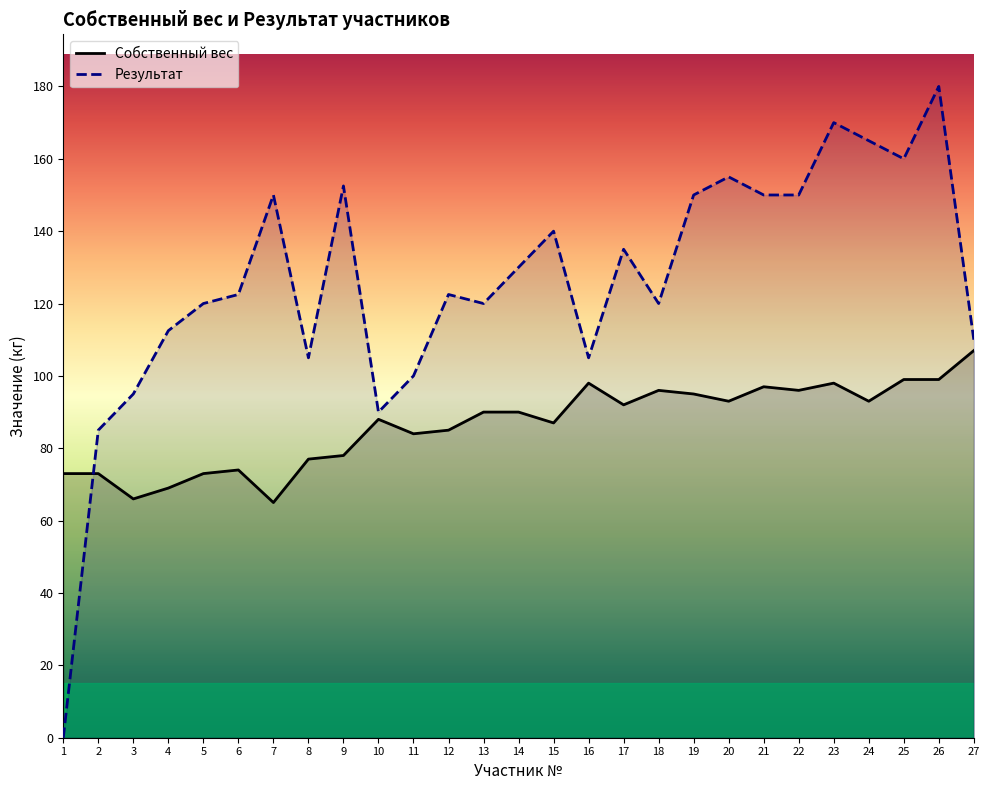

Where does the Собственный вес series first go above 90?

16